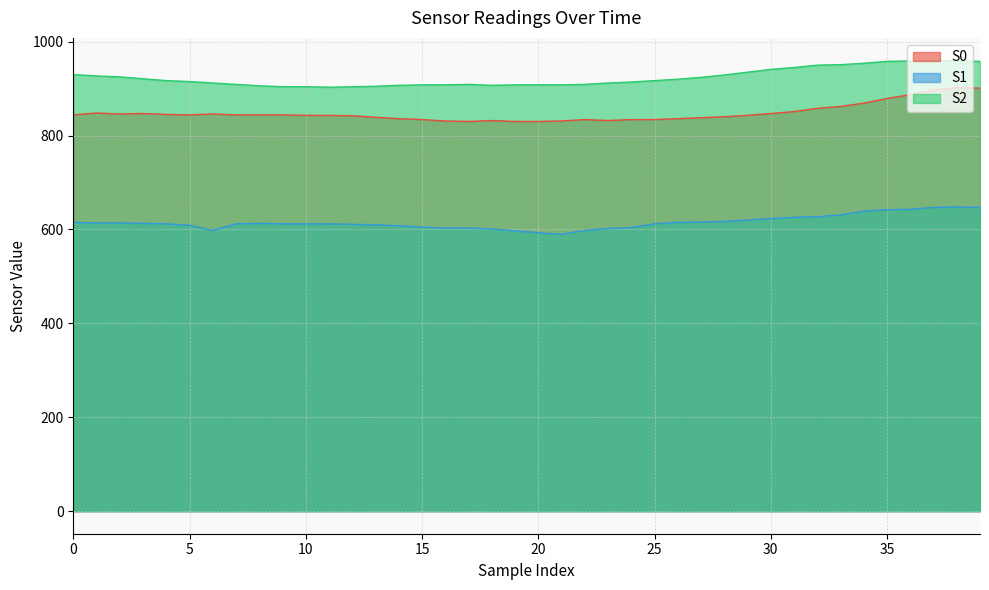

Which category has the lowest value across all series?

21